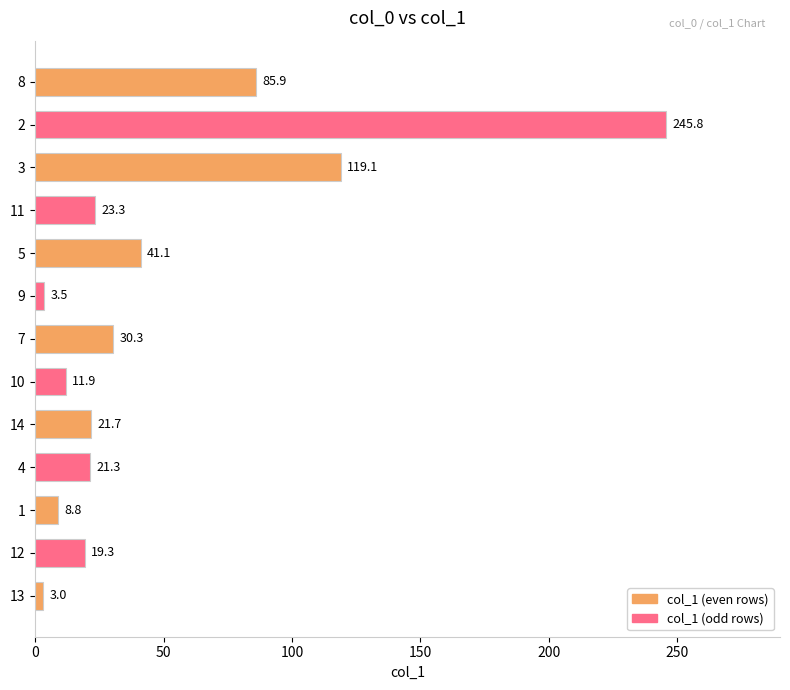

What is the minimum value shown in the chart?

3.0